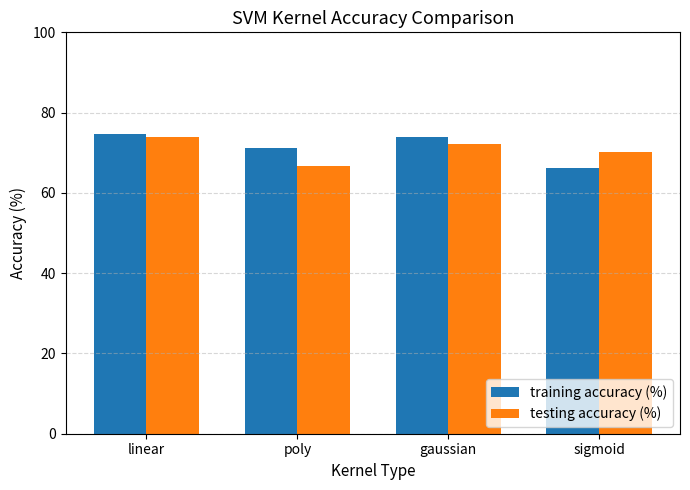

At how many categories does at least one series exceed 68?

4